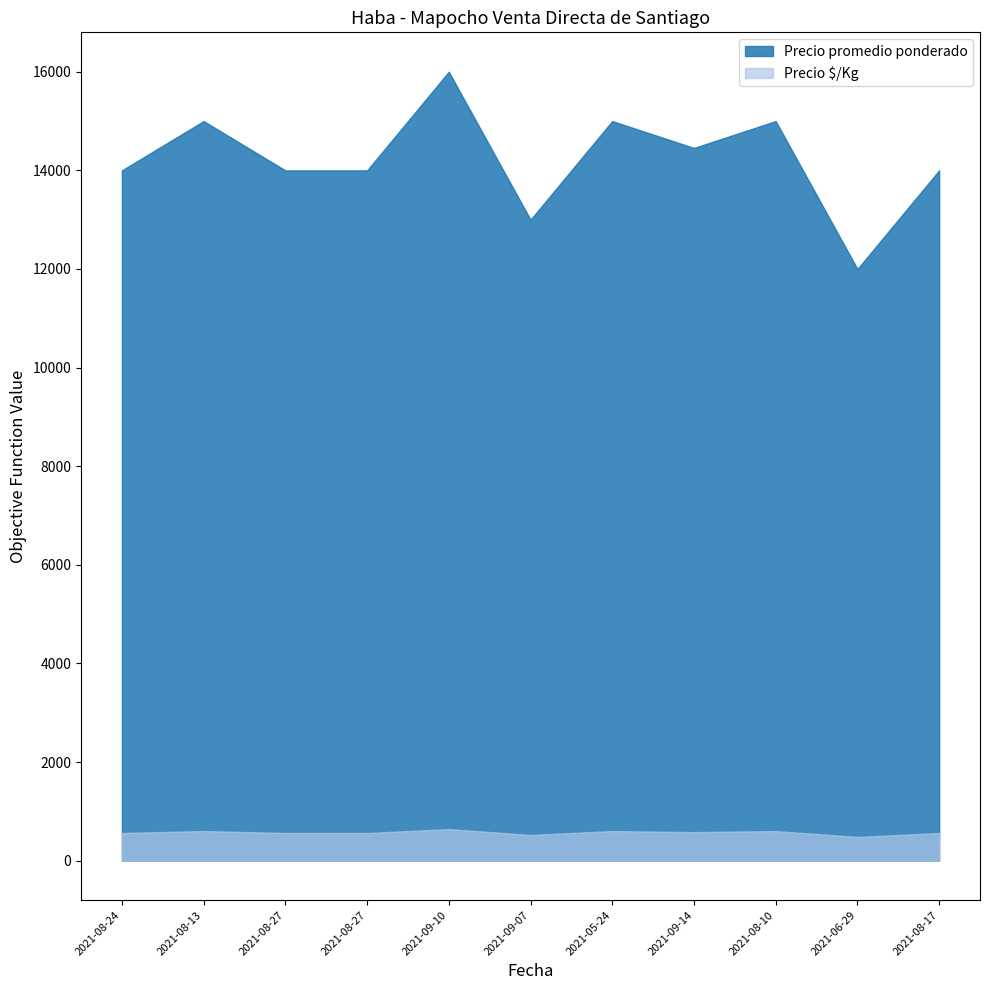

Which category has the highest value across all series?

2021-09-10